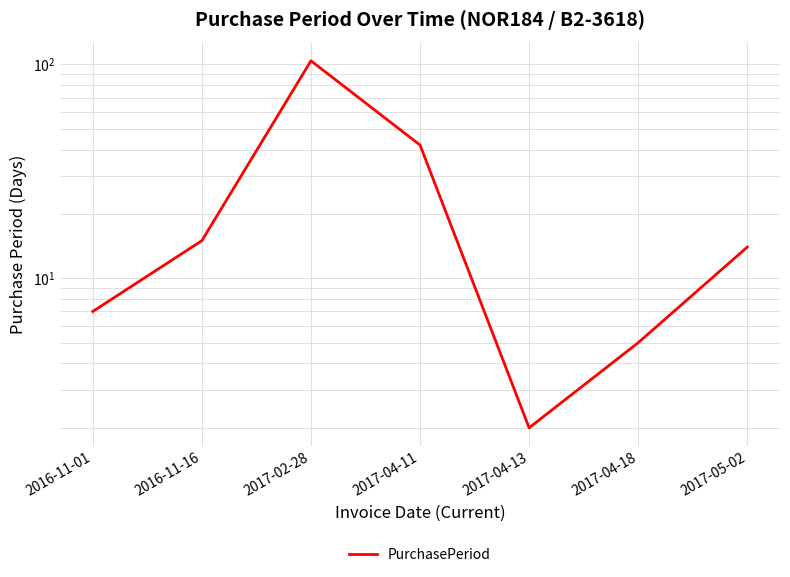

What is the change in value from 2017-02-28 to 2017-04-11?

-62